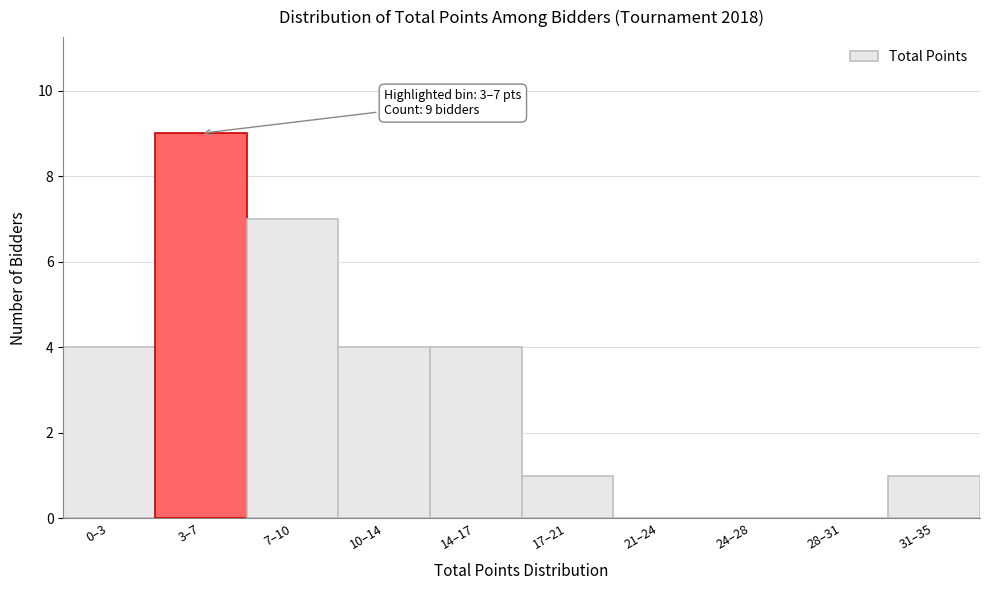

Reading left to right, list all the values displayed in this chart.

0–3=4	3–7=9	7–10=7	10–14=4	14–17=4	17–21=1	21–24=0	24–28=0	28–31=0	31–35=1